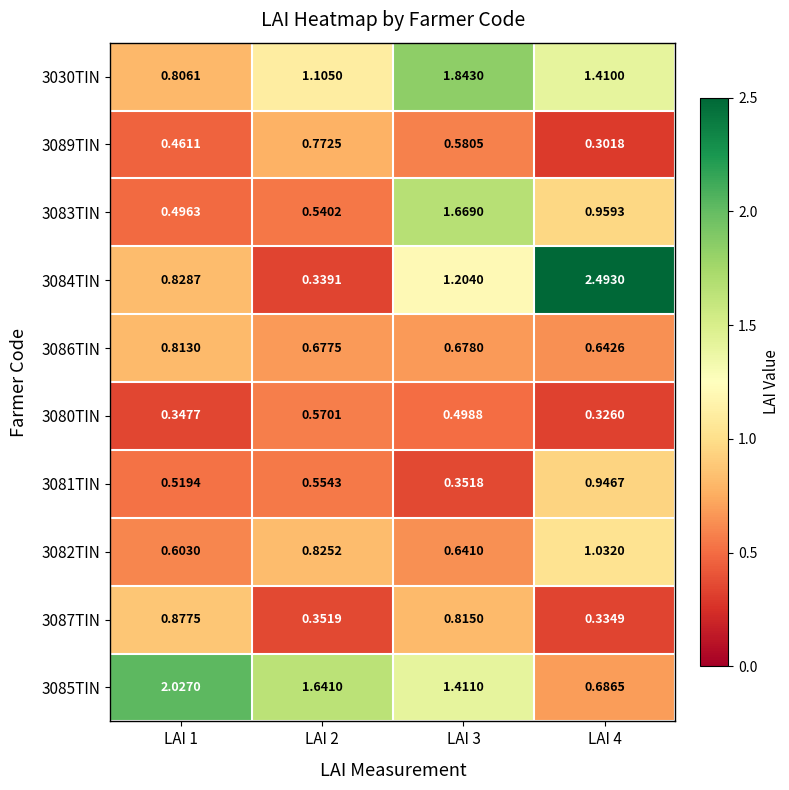

Rank the series at LAI 4 from lowest to highest value.

3089TIN, 3080TIN, 3087TIN, 3086TIN, 3085TIN, 3081TIN, 3083TIN, 3082TIN, 3030TIN, 3084TIN